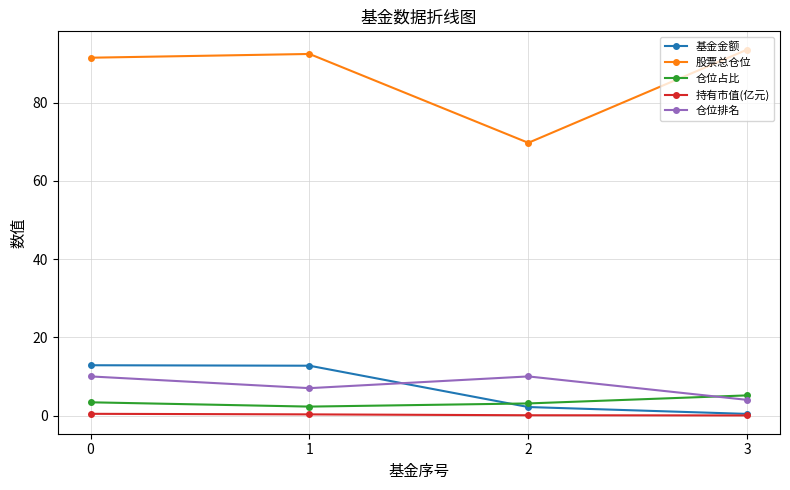

Read the 基金金额 value at 0.

12.9